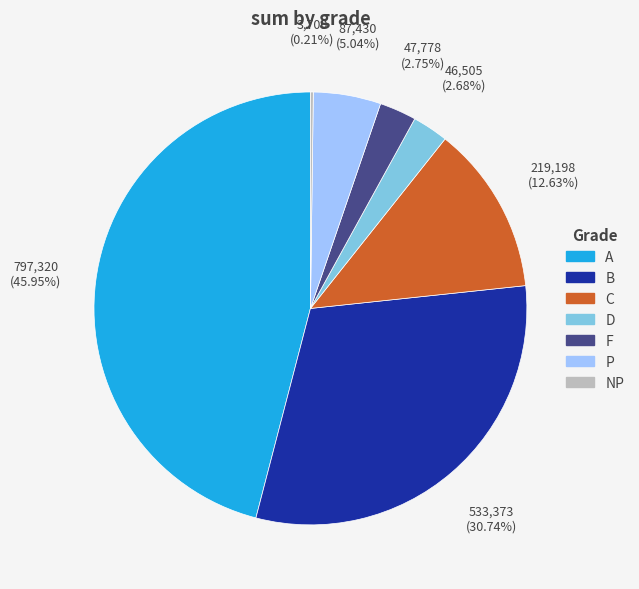

Is A the majority of the pie?

No